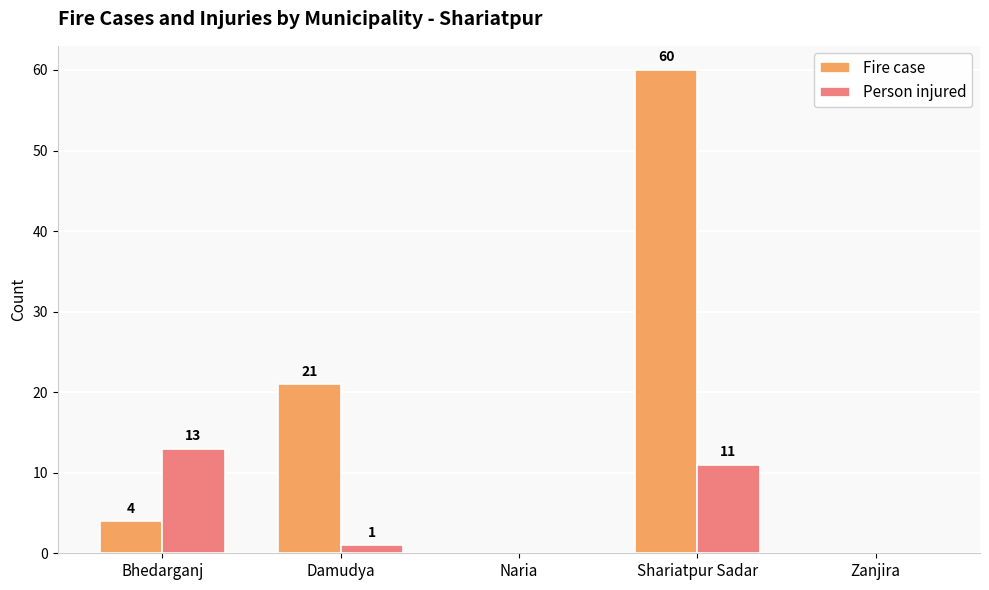

Reading left to right, list all the values displayed in this chart.

Fire case: 4	21	0	60	0
Person injured: 13	1	0	11	0